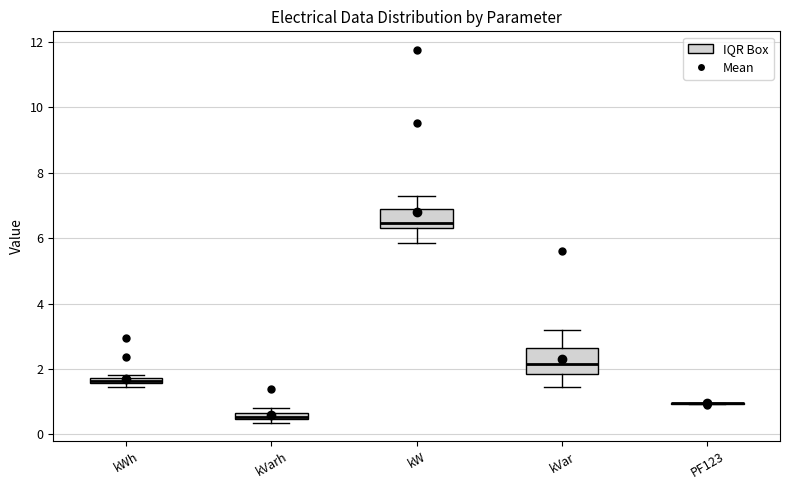

Where is the lower edge of the box for kWh on the y-axis? The values are not printed on the chart, so give them approximately, as read against the axis.

1.6